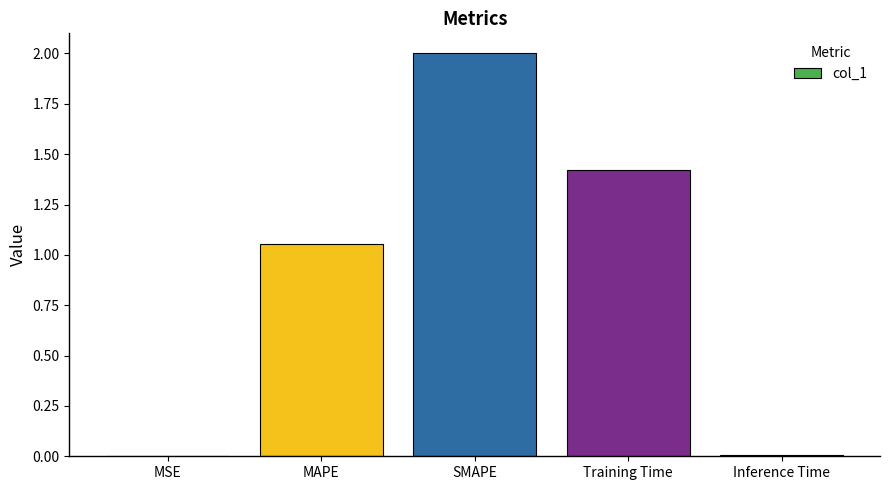

At which label does the data first exceed 1?

MAPE